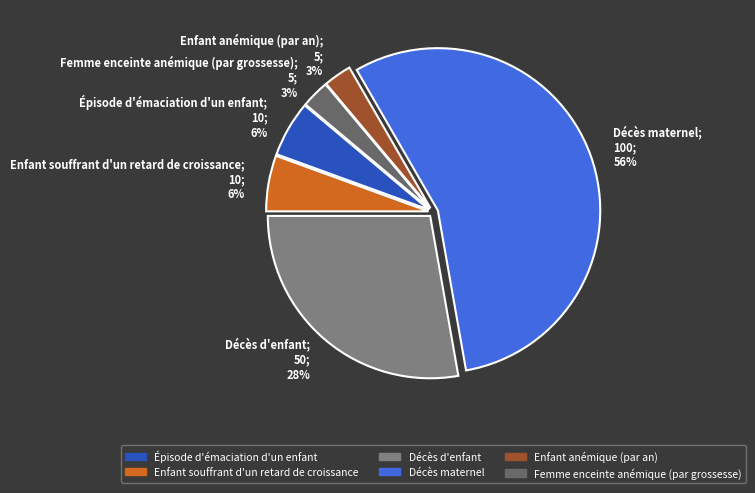

What is the largest slice in the pie chart?

Décès maternel